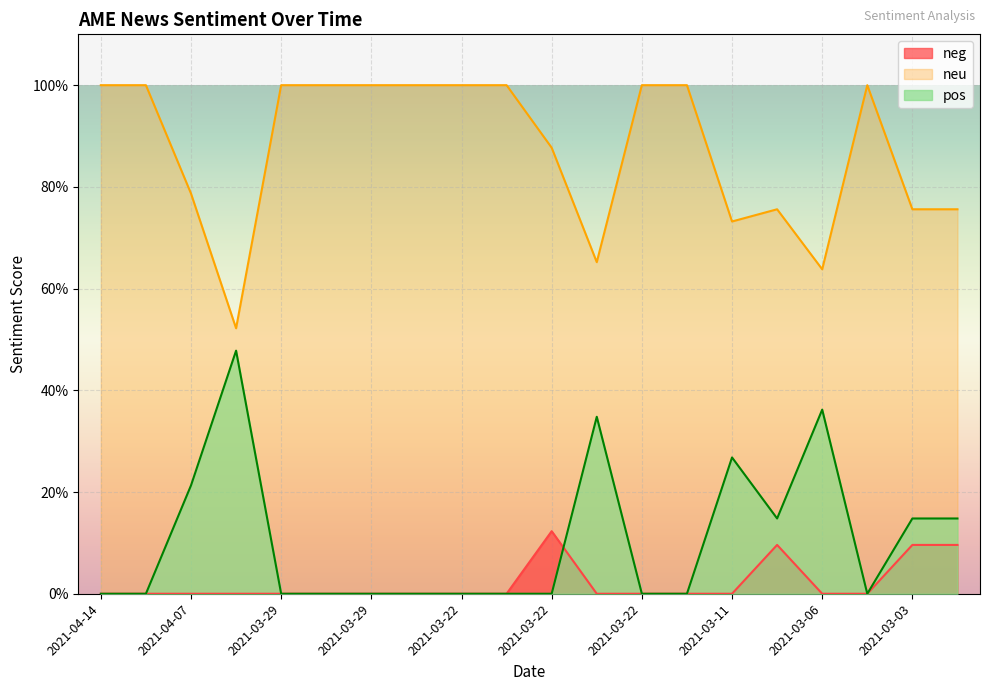

What is the sum of all neu values?

17.5